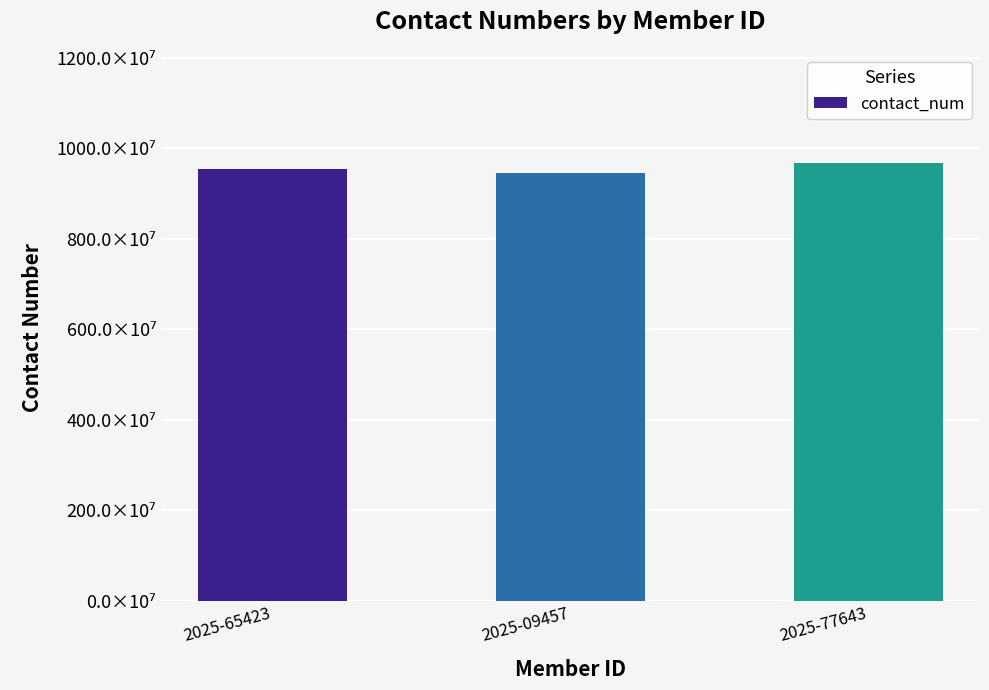

What is the greatest value displayed?

966.2